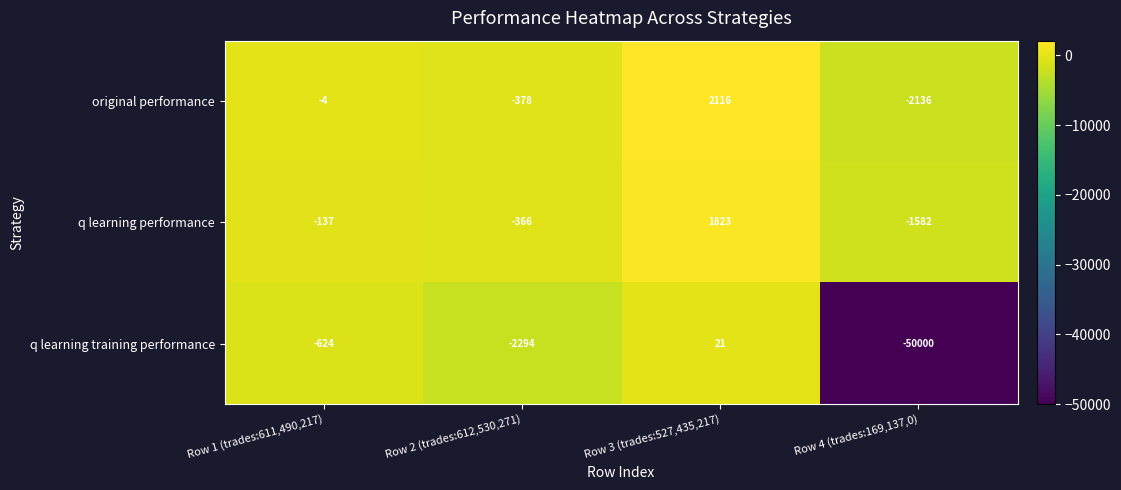

Rank the series by their maximum value, from highest to lowest.

original performance, q learning performance, q learning training performance